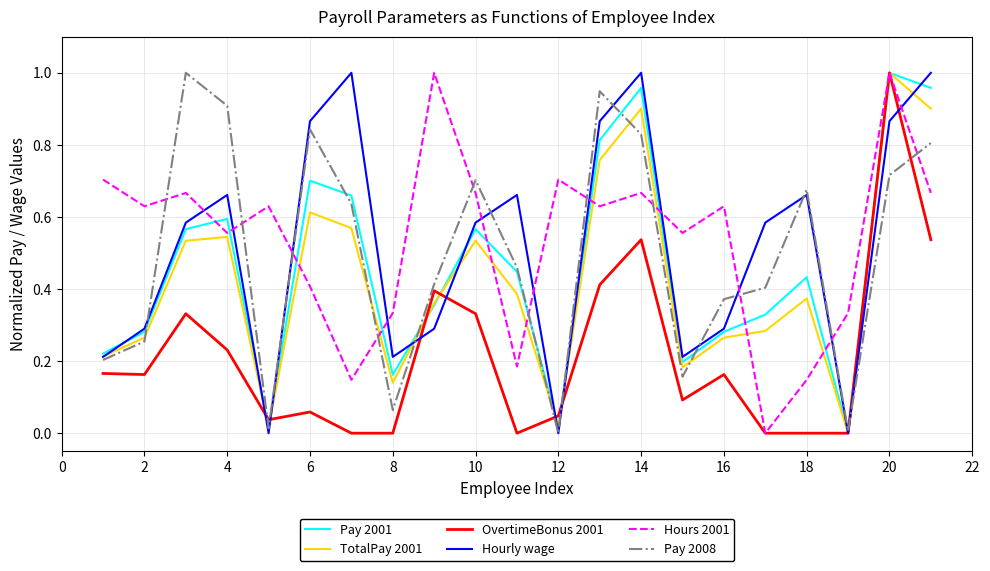

Does the chart display data point markers on the line(s)?

No